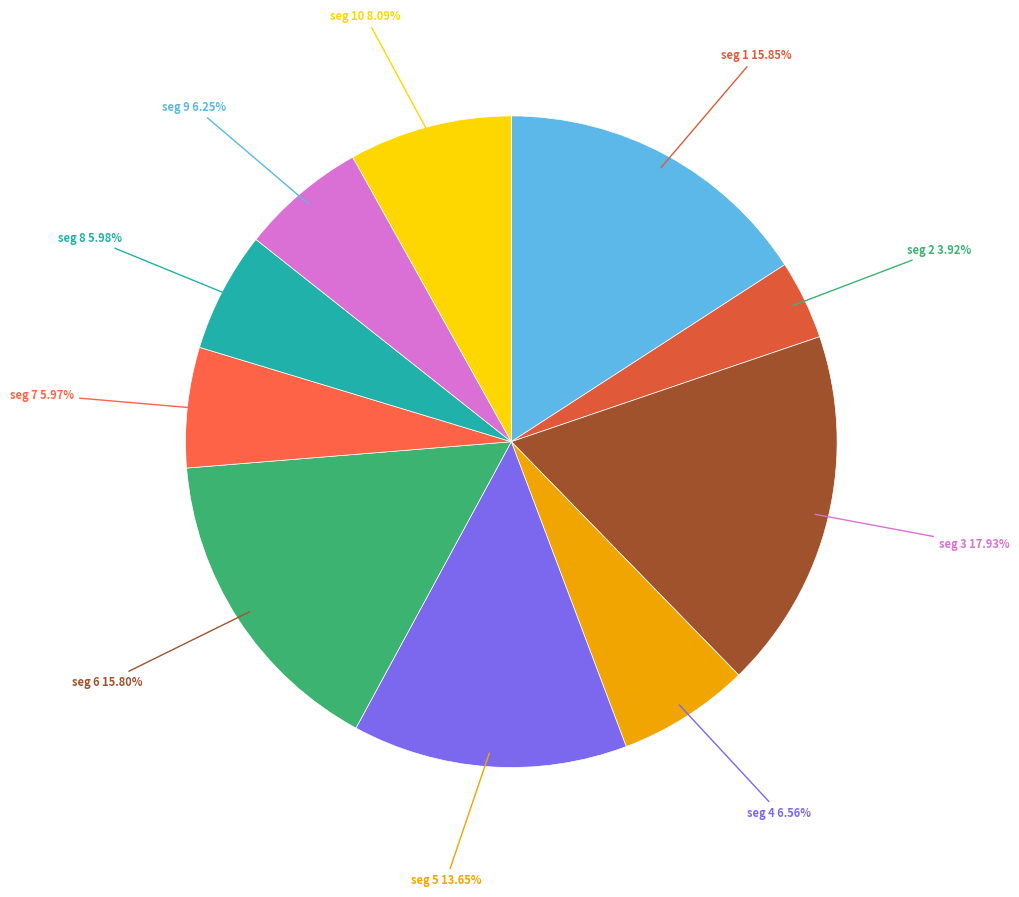

Which category has the smallest portion of the pie?

signal segment 2